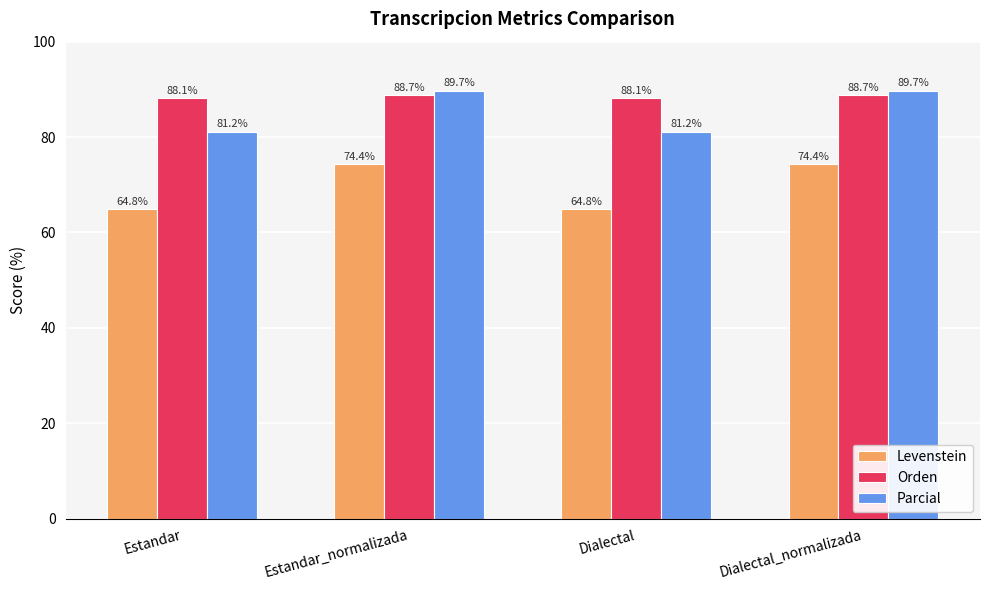

What is the label of the 4th bar from the left?

Dialectal_normalizada